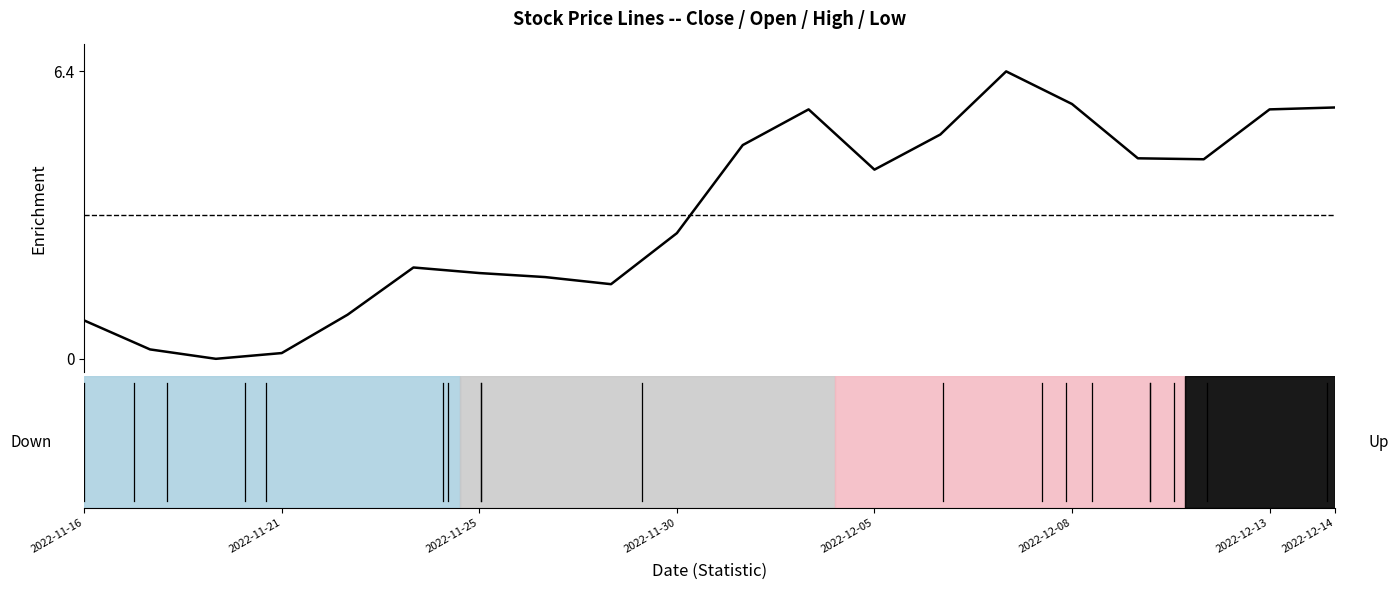

What is the maximum value shown in the chart?

6.4